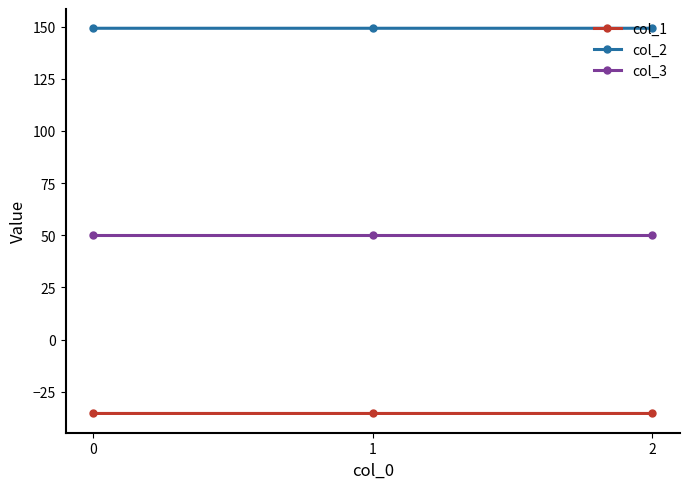

Read the col_2 value at 1.

149.2